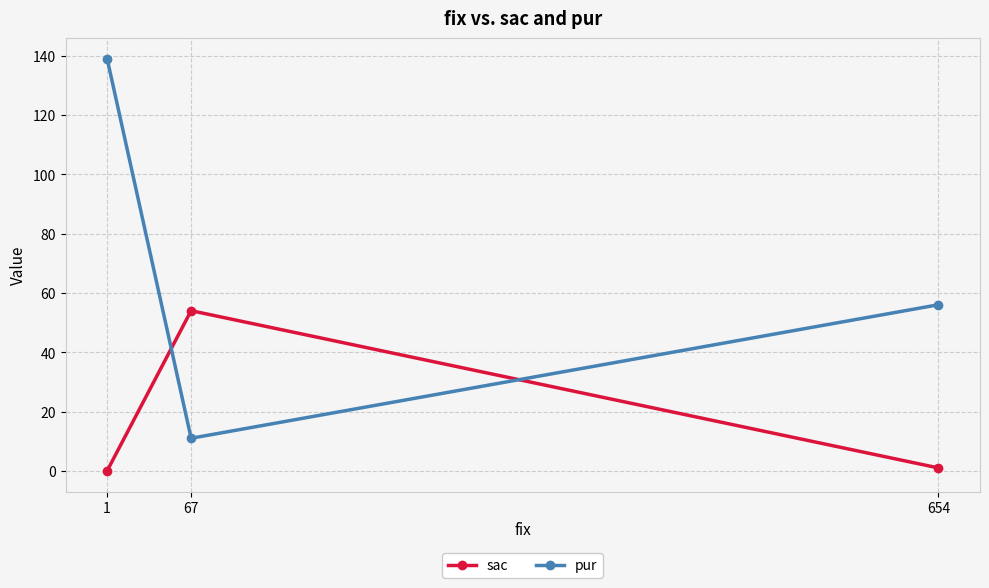

Between 67 and 1, which series saw the biggest shift?

pur